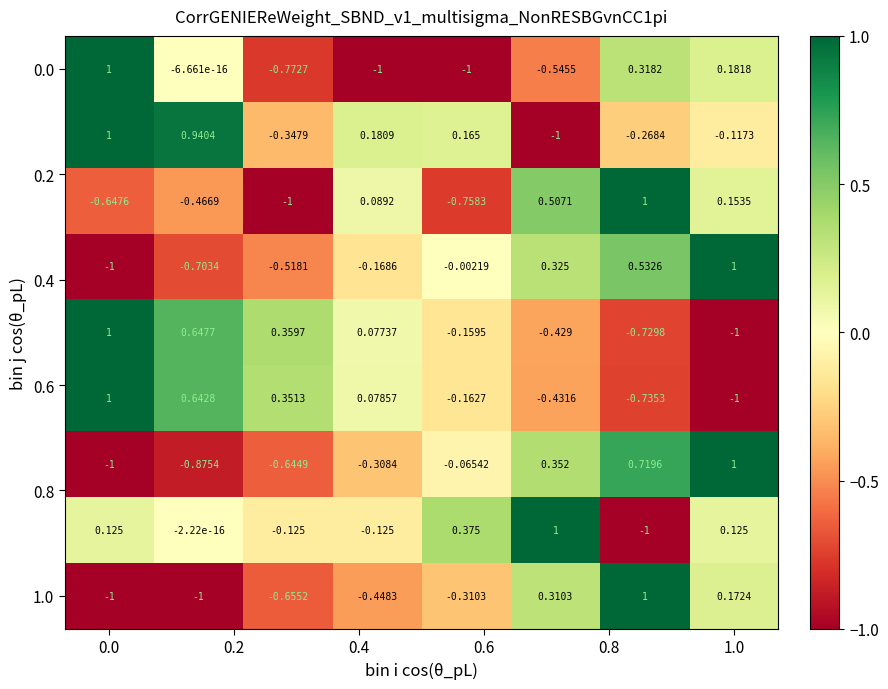

How many categories are shown in the chart?

8